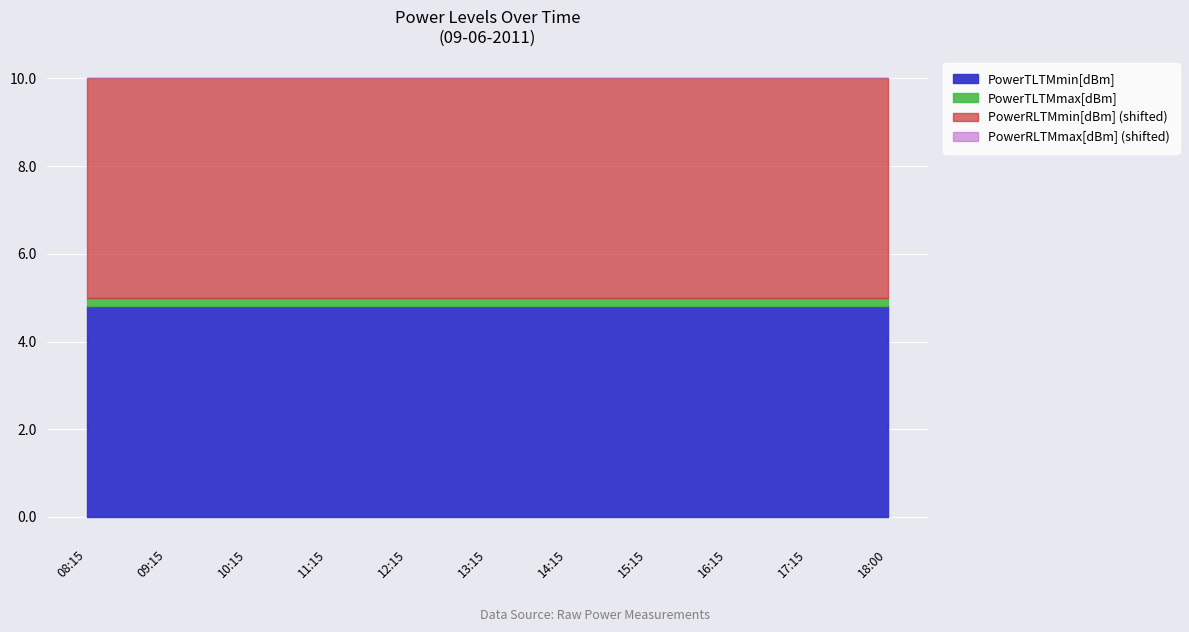

True or false: PowerRLTMmin[dBm] and PowerTLTMmax[dBm] intersect in this chart.

False